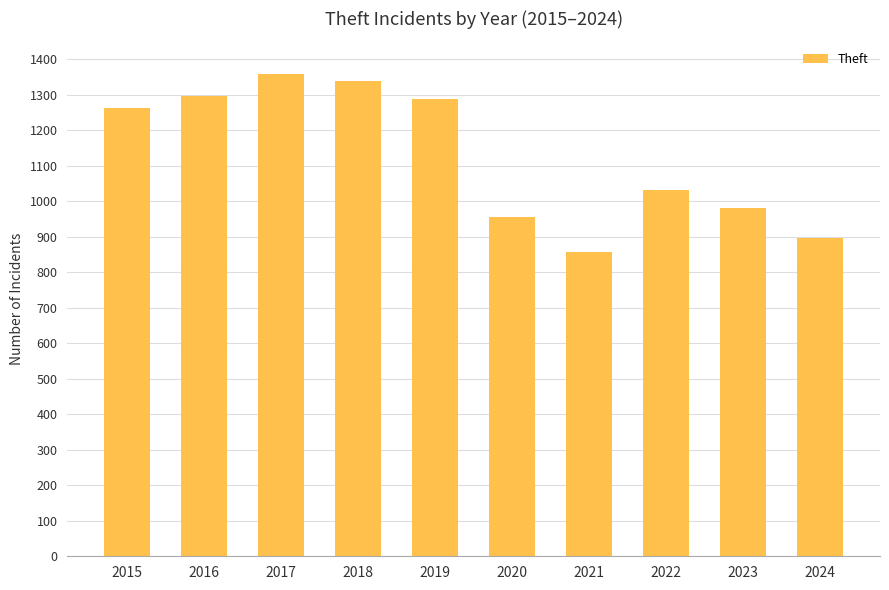

What is the value of the 4th bar from the left?

1337